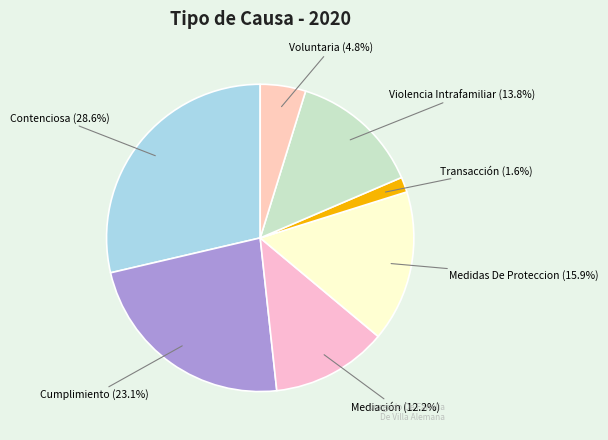

Which slice is the largest?

Contenciosa